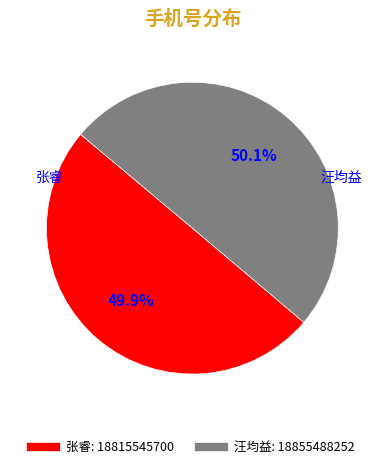

Is the sum of 汪均益 and 张睿 greater than half?

Yes